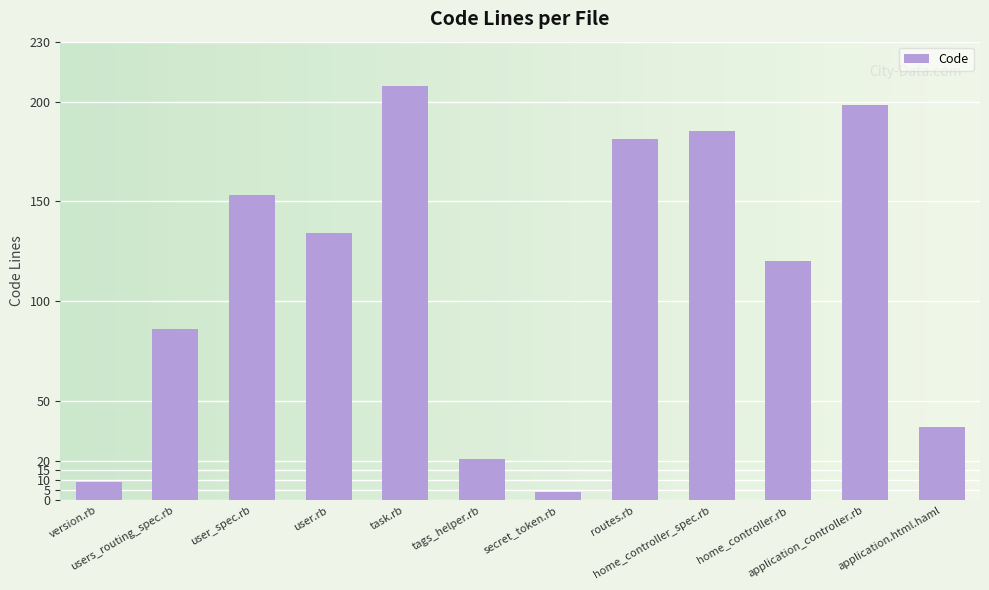

Rank the categories by value from highest to lowest.

task.rb, application_controller.rb, home_controller_spec.rb, routes.rb, user_spec.rb, user.rb, home_controller.rb, users_routing_spec.rb, application.html.haml, tags_helper.rb, version.rb, secret_token.rb